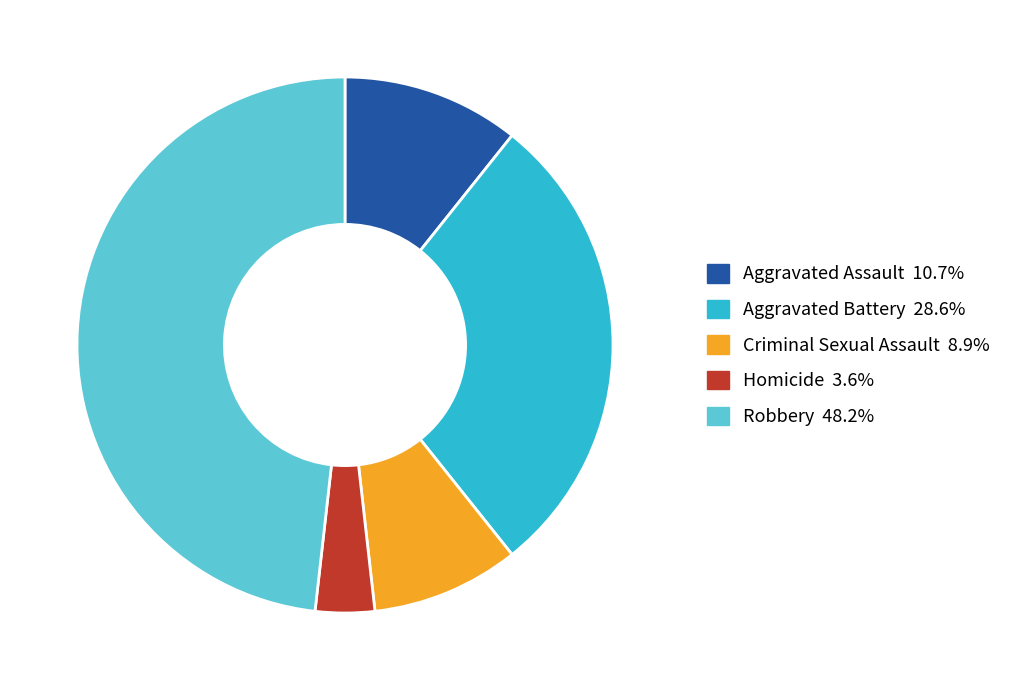

Does any single category account for the majority?

No